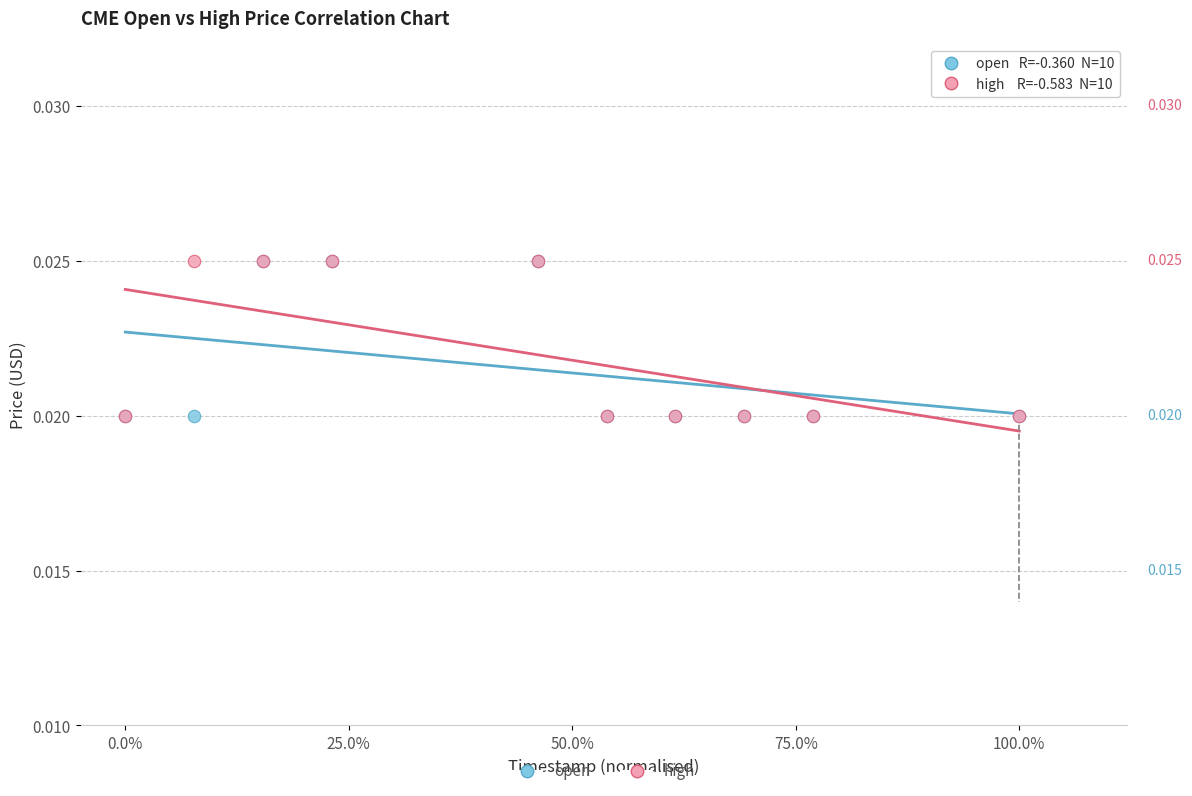

What are all the series names shown in the legend?

open, high